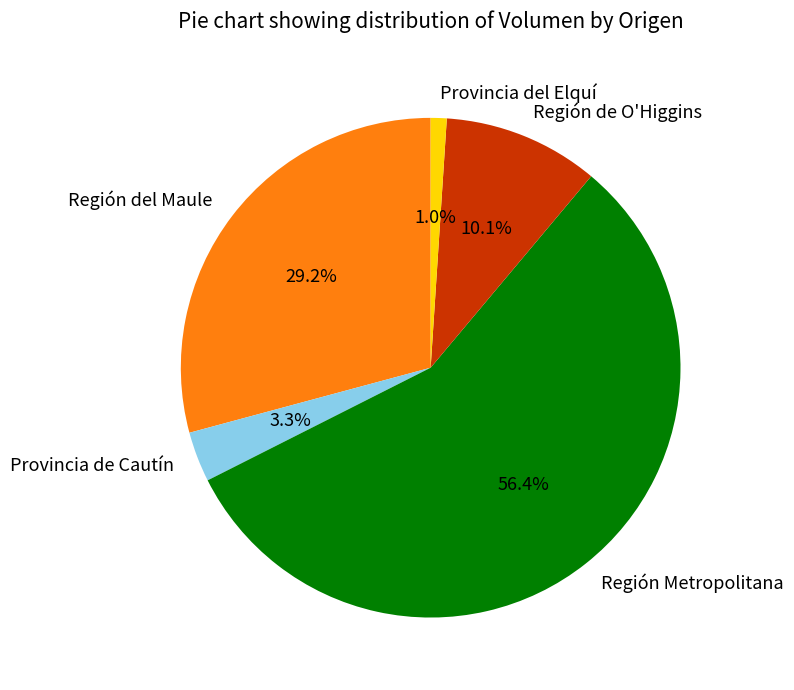

How many segments does this pie chart have?

5